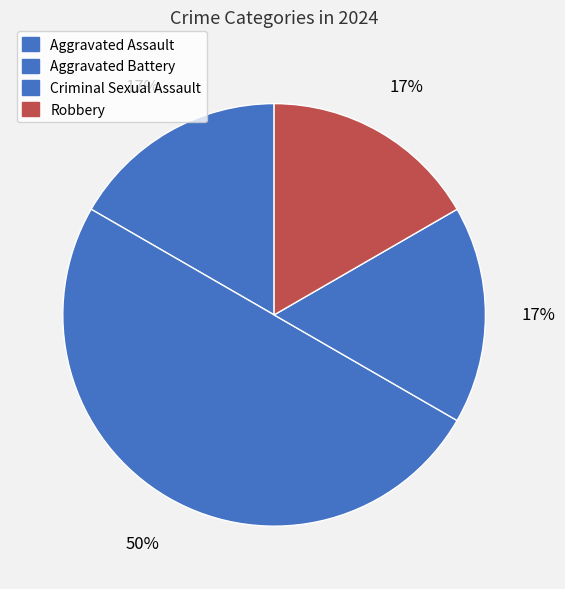

What is the largest slice in the pie chart?

Aggravated Battery